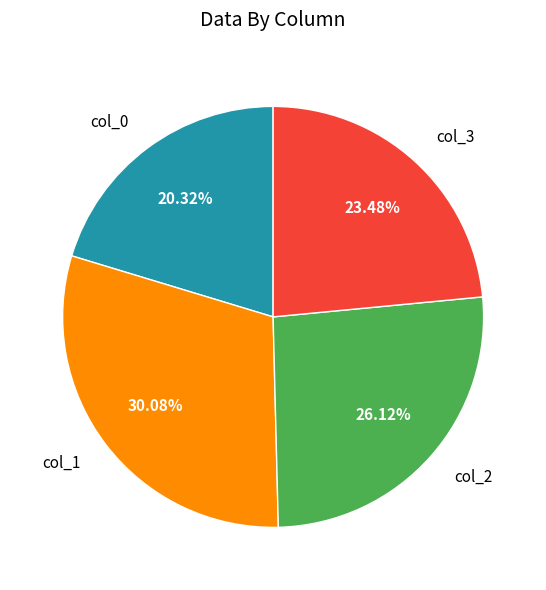

To the nearest percent, what is the average slice percentage?

25%